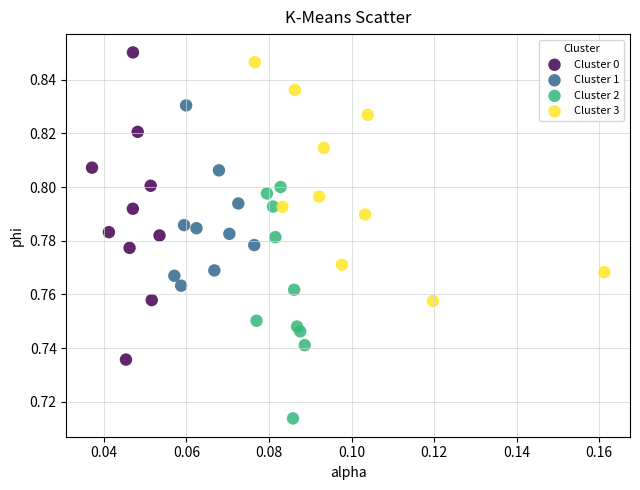

Which series contains the lowest Y value?

Cluster 2